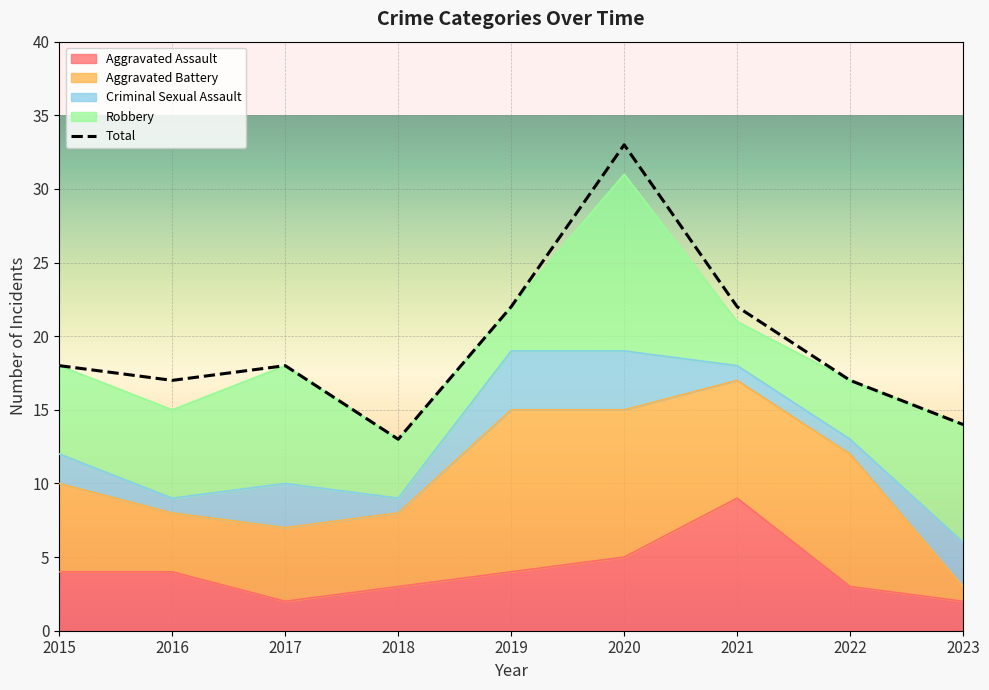

After their last crossing, which series has the higher values: Aggravated Battery or Aggravated Assault?

Aggravated Assault